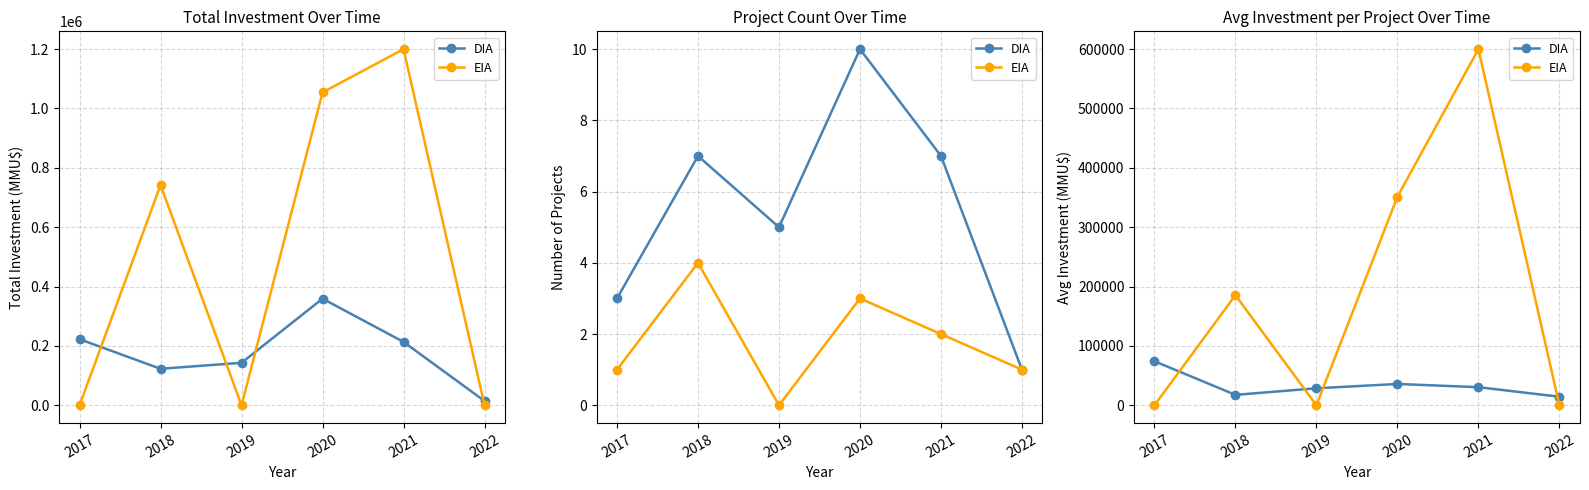

What is the sum of the DIA values at 2020 and 2019?

64562.4